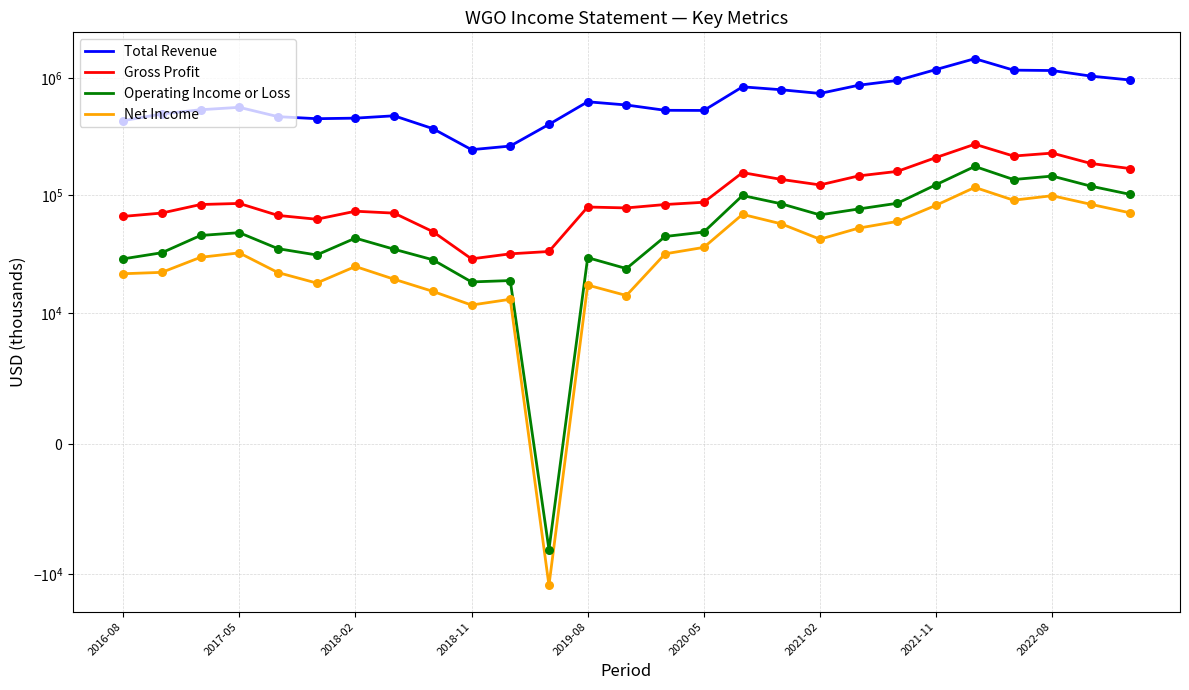

Which series has the widest spread of Y values?

Total Revenue